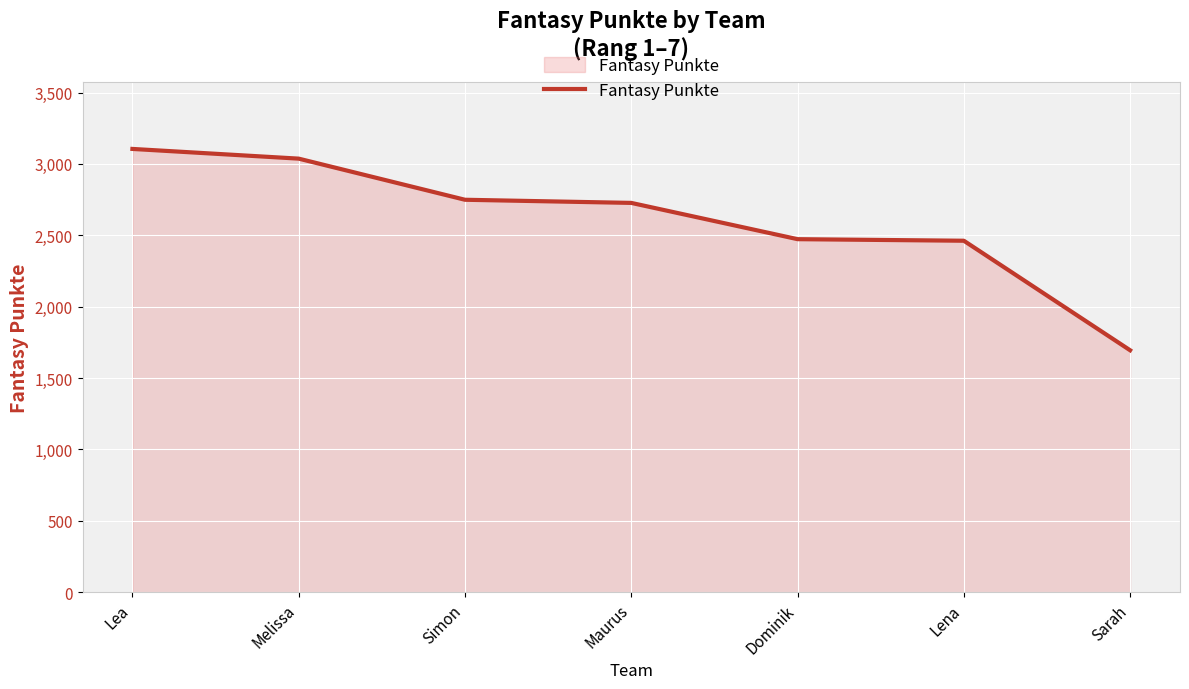

The value at Maurus is 3755. True or false?

False